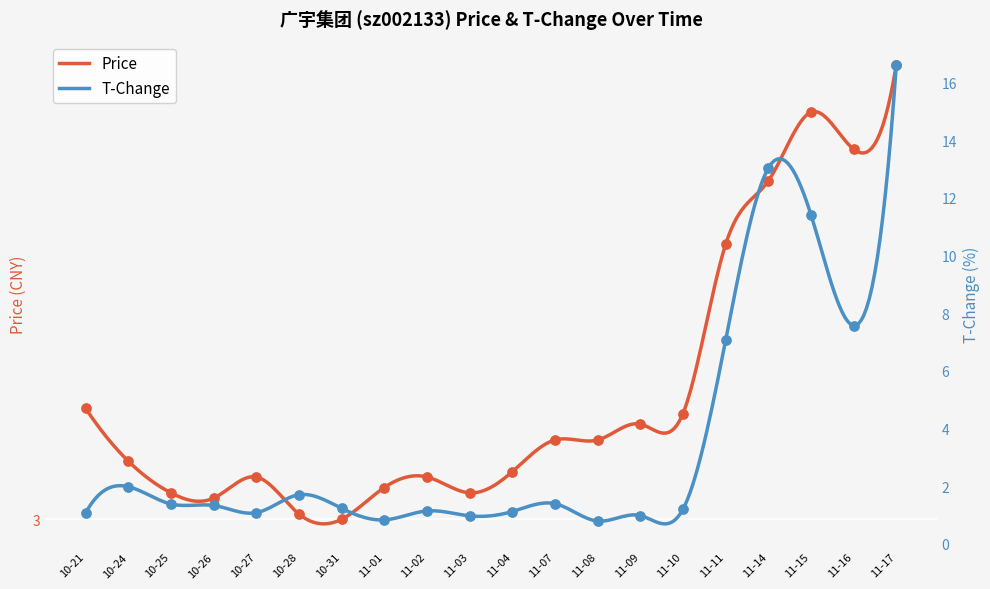

Which series contains the lowest Y value?

t_change